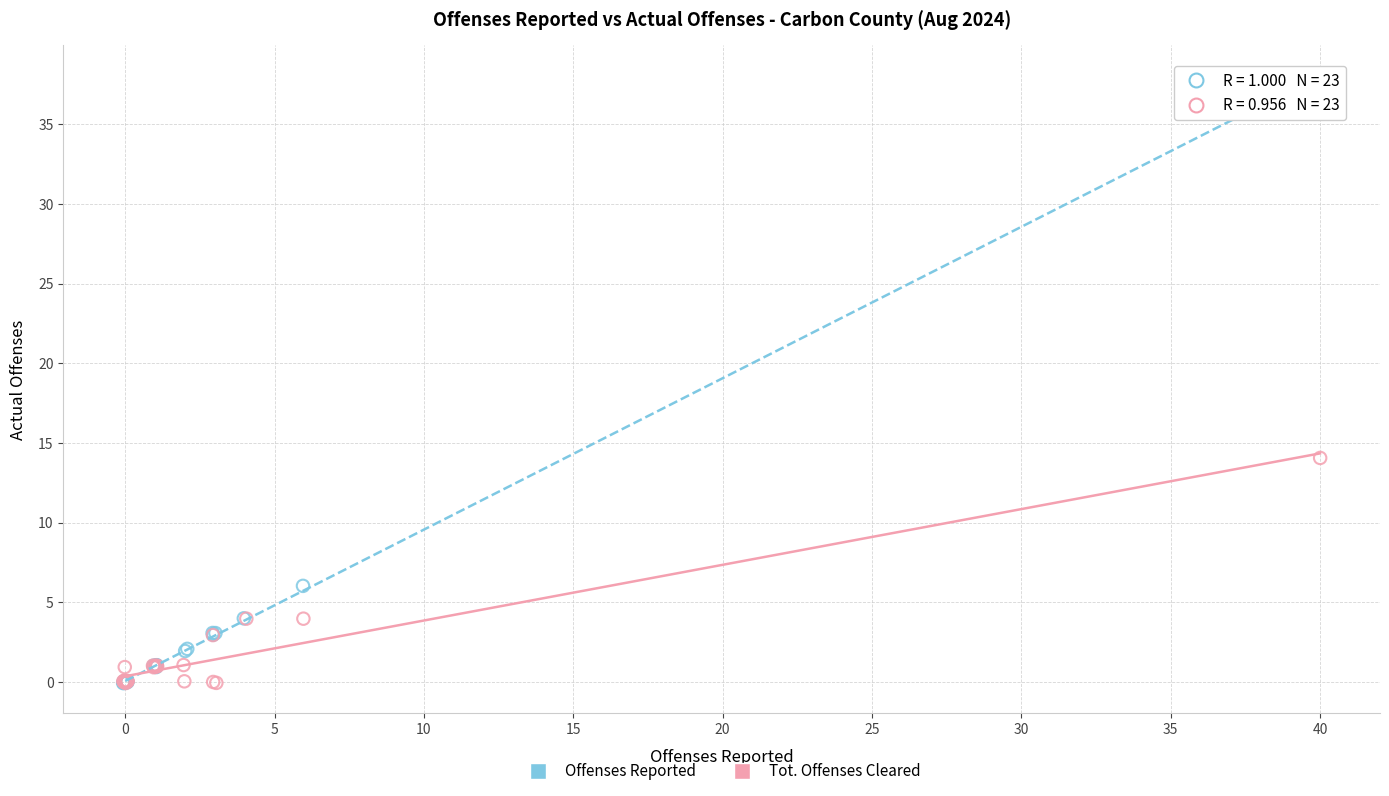

Which series has the widest spread of Y values?

Offenses Reported